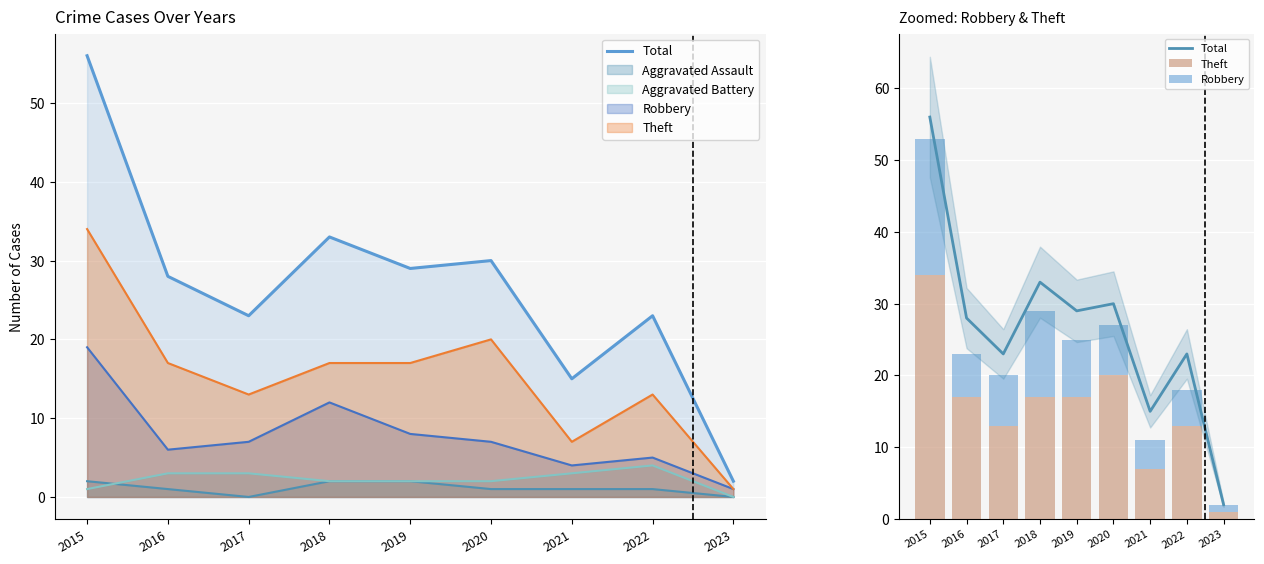

What is the difference between the Theft values at 2021 and 2019?

10